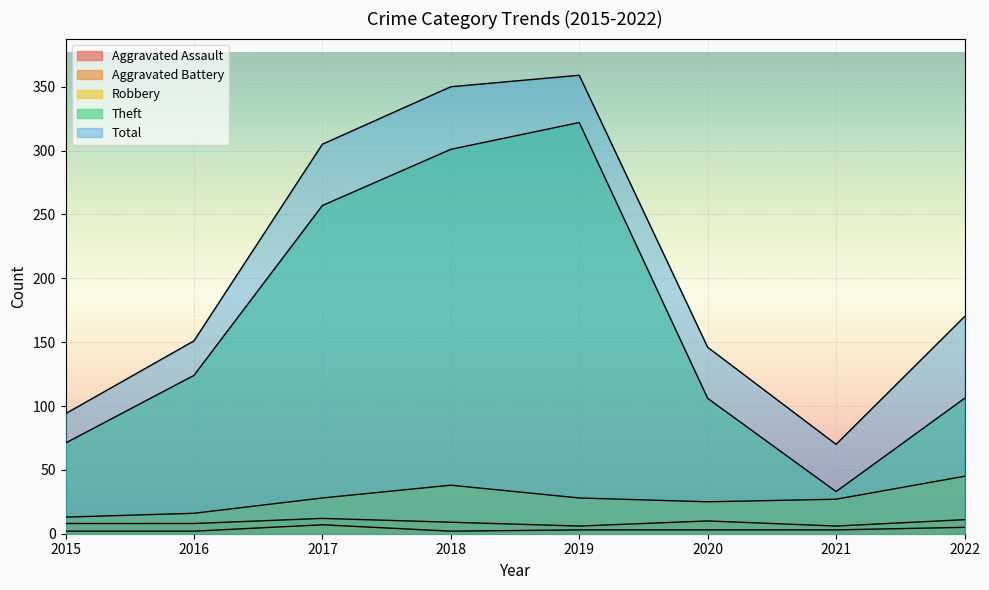

How many distinct data groups are displayed?

5